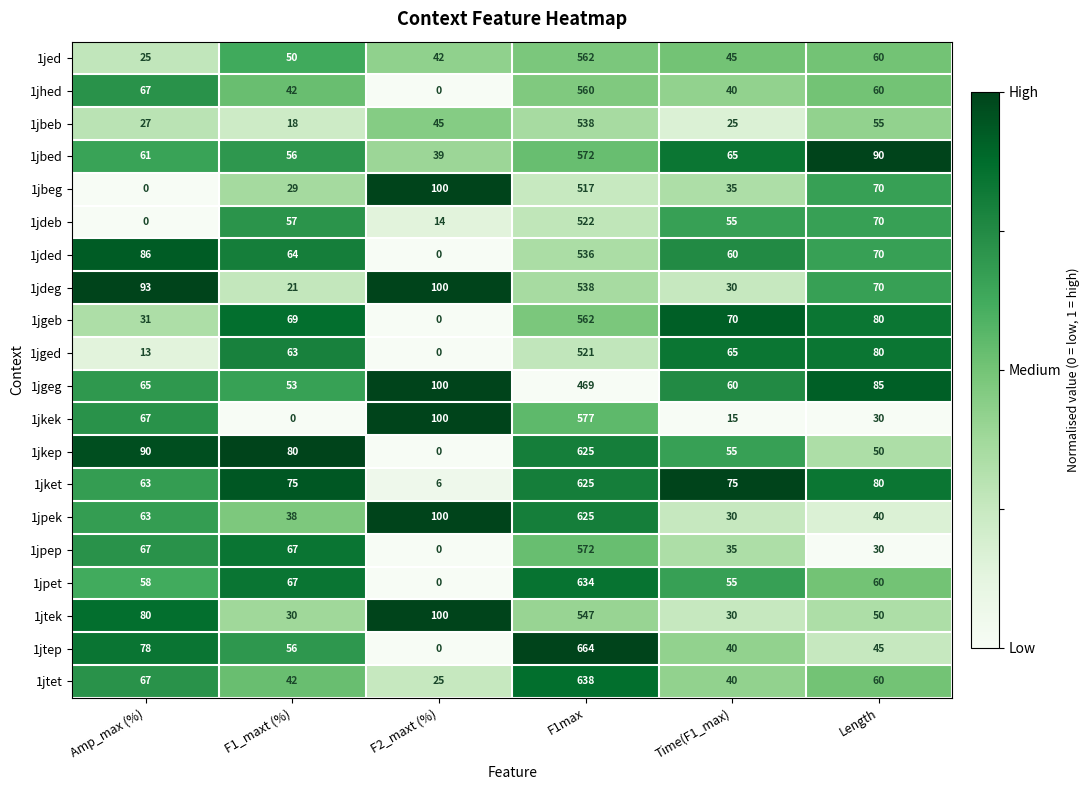

What is the difference between the second highest and second lowest values in the 1jgeb series?

49